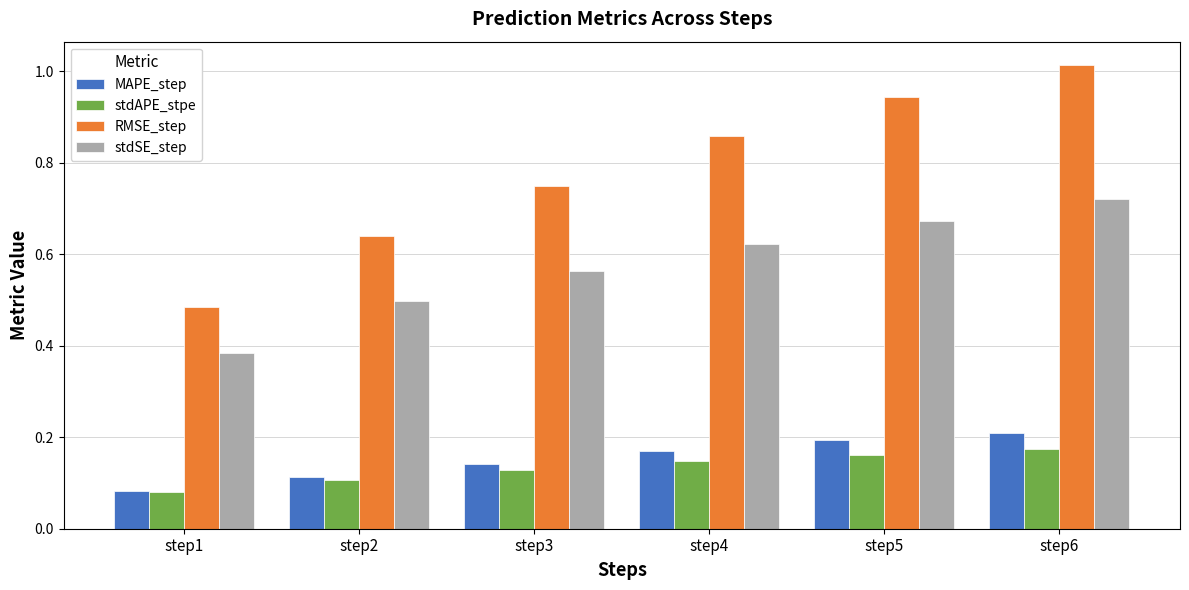

Count the stdAPE_stpe values in the range 0 to 1.

6